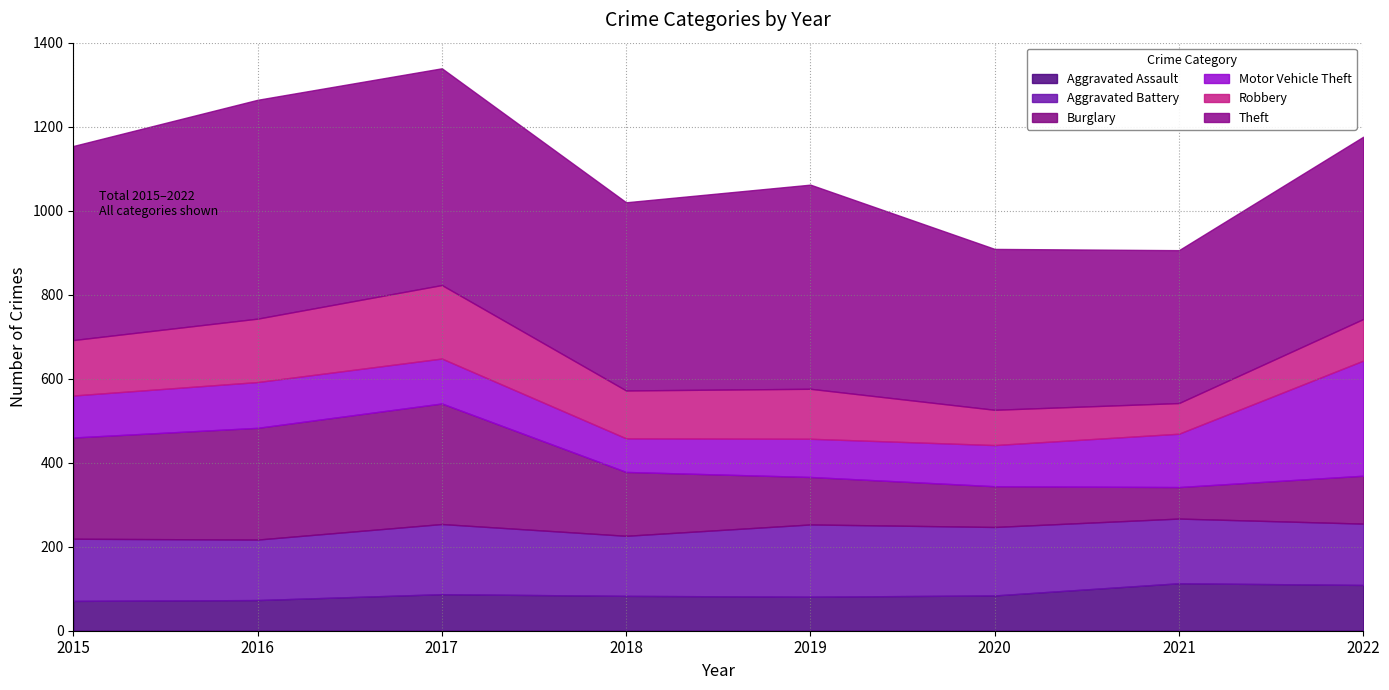

At which category does Aggravated Battery reach its first local peak?

2017